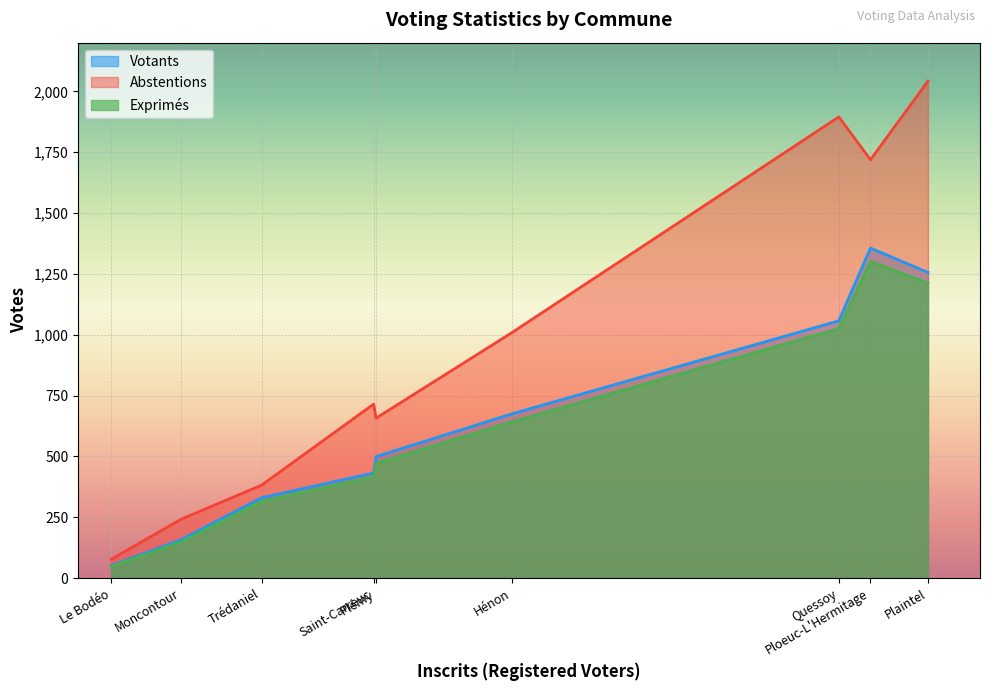

What is the greatest value displayed?

2042